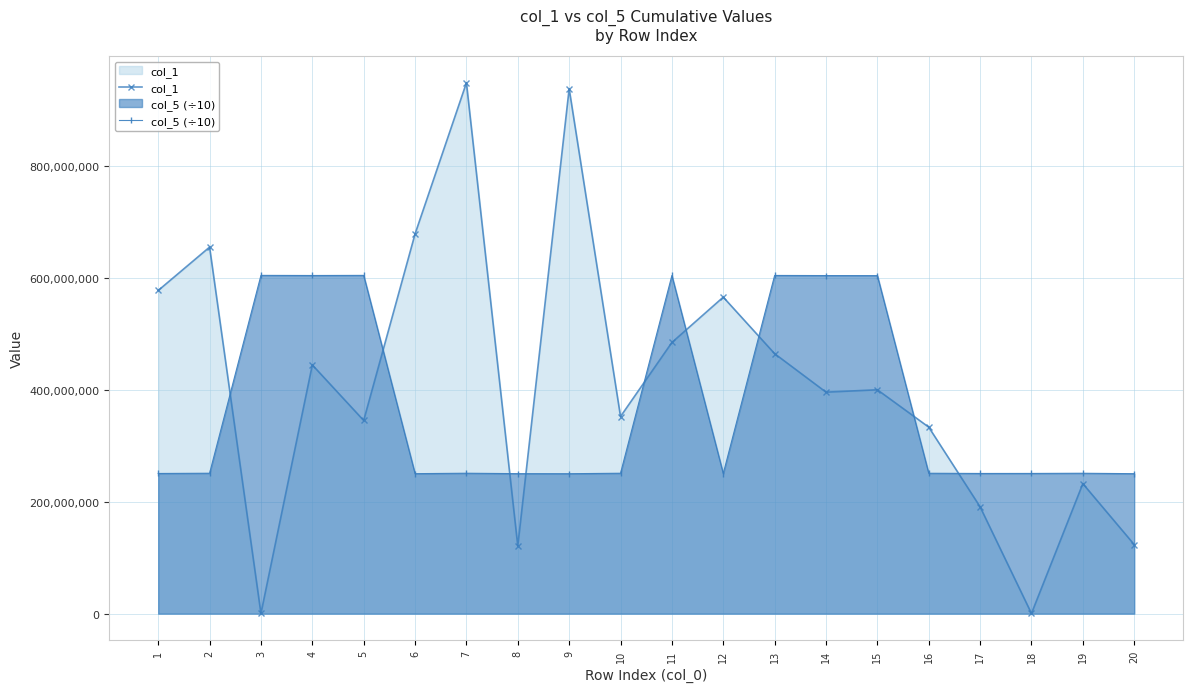

Which series has the largest total across all categories?

col_1